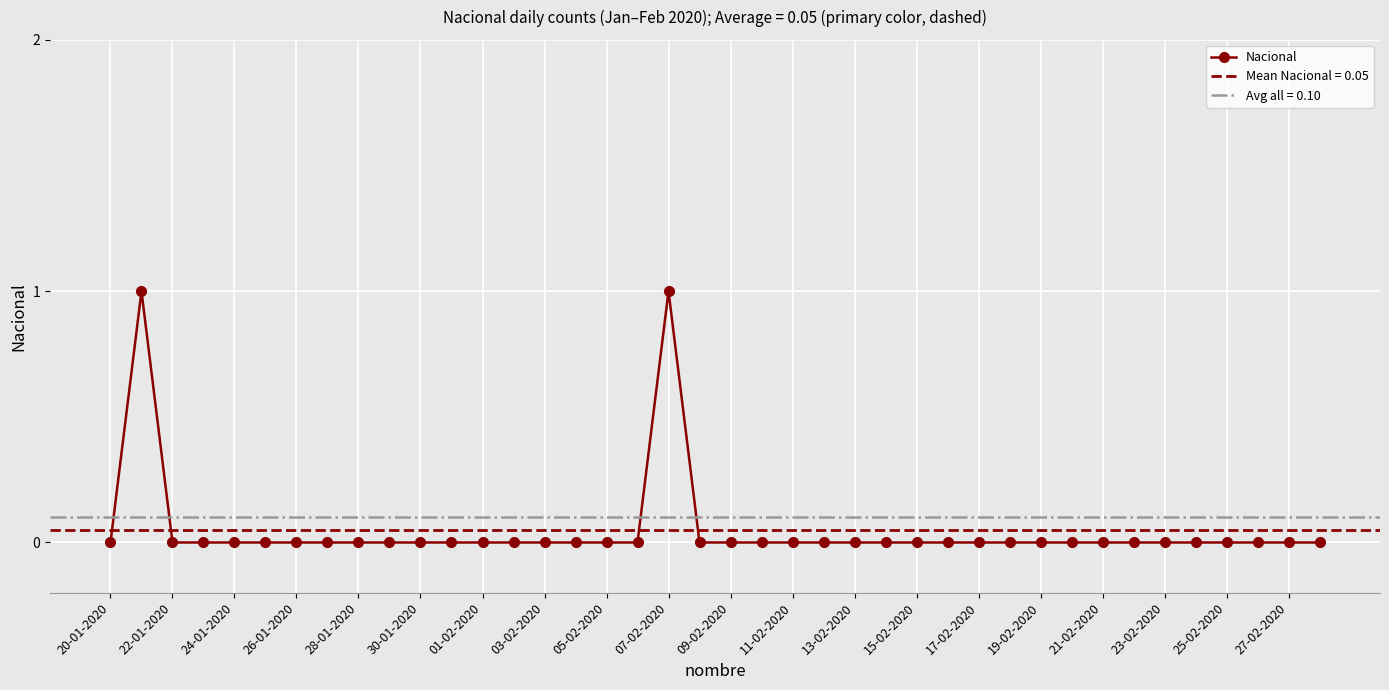

True or false: Nacional has more than 1 interior local peaks.

True